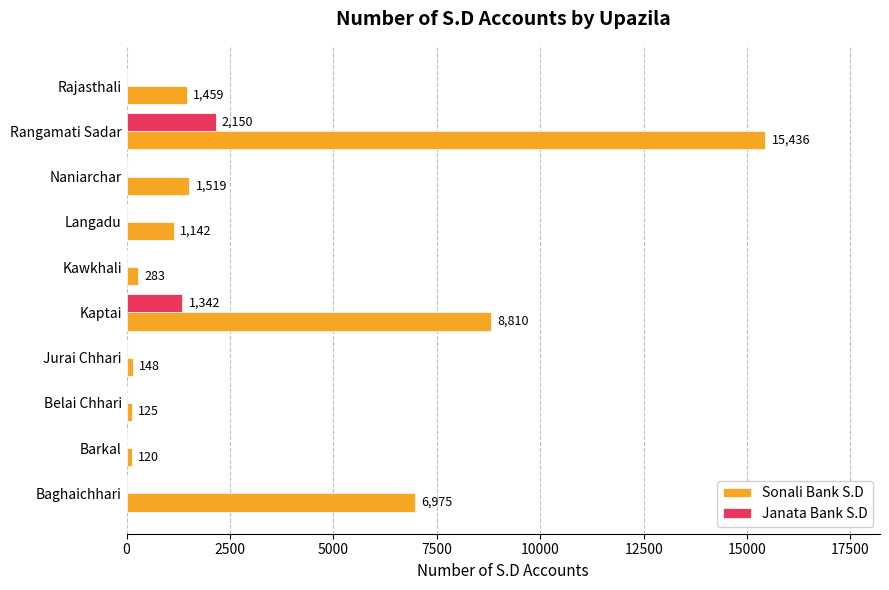

Is it true that Janata Bank S.D equals 1342 at Kaptai?

True